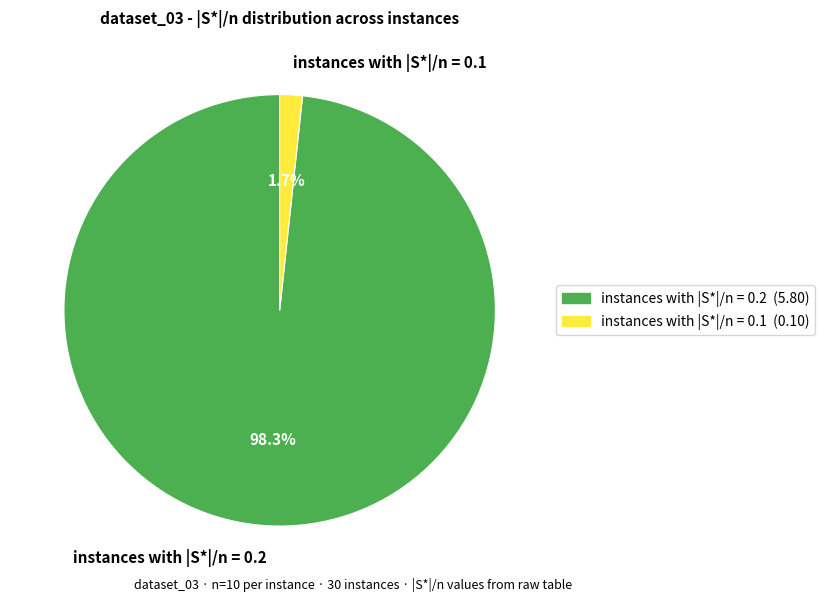

Rank the categories by value from highest to lowest.

instances with |S*|/n = 0.2, instances with |S*|/n = 0.1